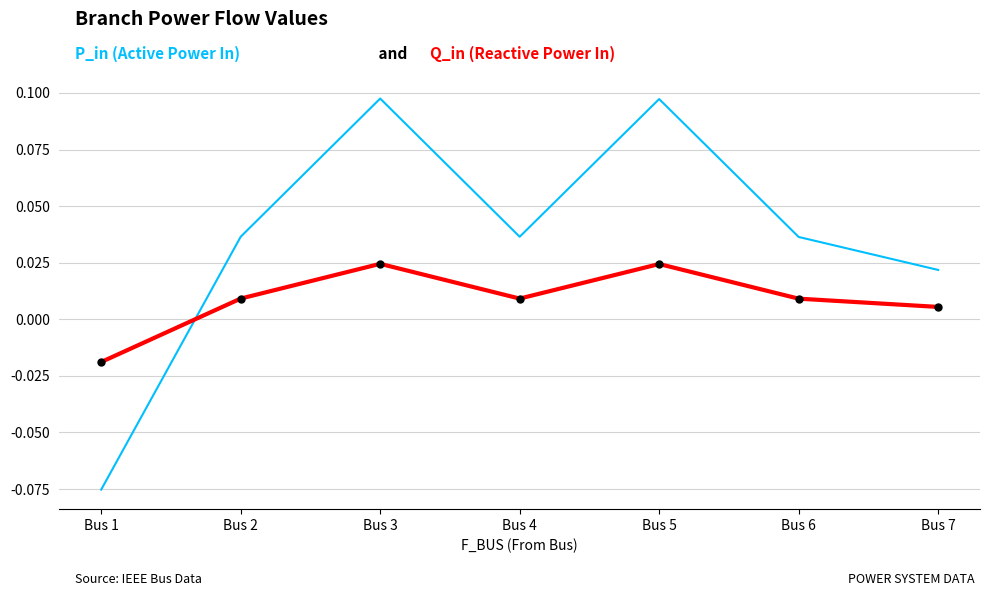

Which label corresponds to the smallest value in the chart?

Bus 1